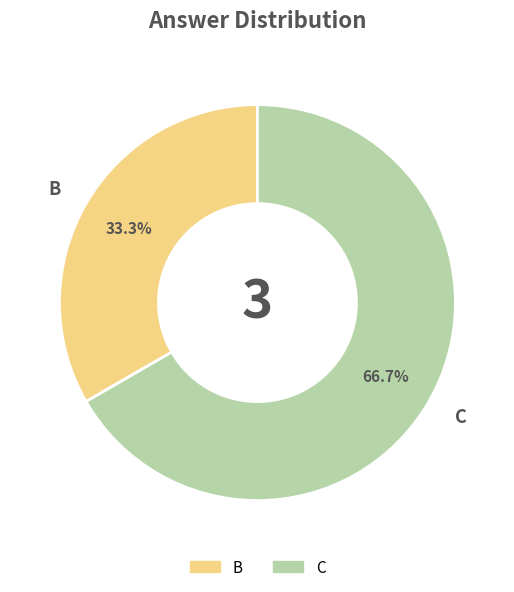

Which slice is the smallest?

B